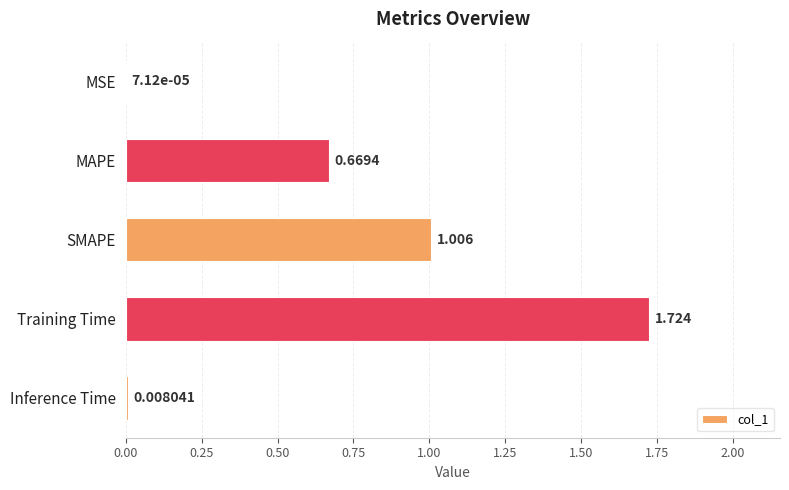

At which label is the value closest to 0?

MSE